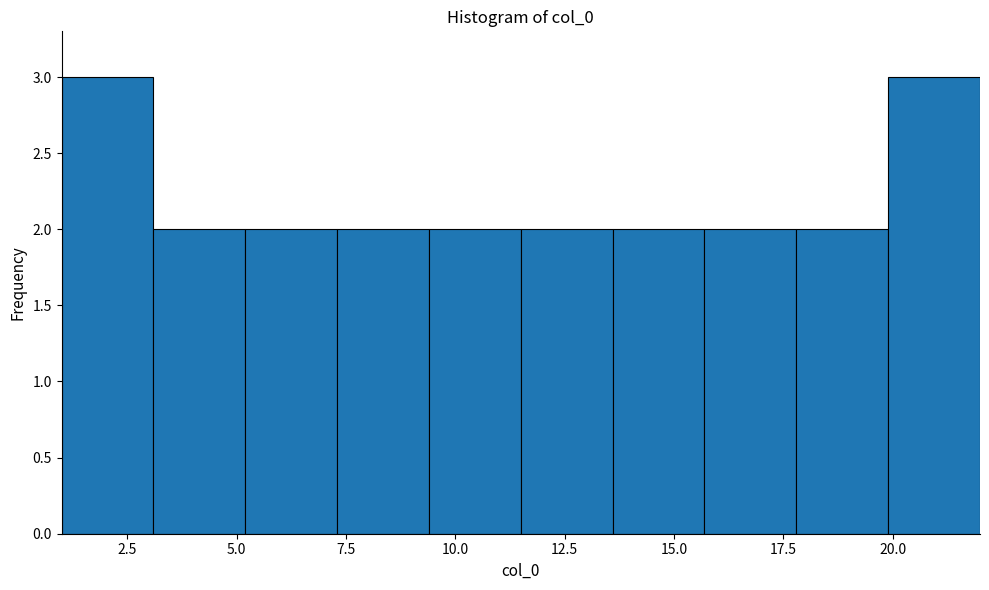

Reading left to right, transcribe this chart: for each bar, give the range it covers on the x-axis and its height. Neither the bar edges nor the heights are printed on the chart, so give them approximately, as read against the axes.

1.0 to 3.1: 3
3.1 to 5.2: 2
5.2 to 7.3: 2
7.3 to 9.4: 2
9.4 to 11.5: 2
11.5 to 13.6: 2
13.6 to 15.7: 2
15.7 to 17.8: 2
17.8 to 19.9: 2
19.9 to 22.0: 3